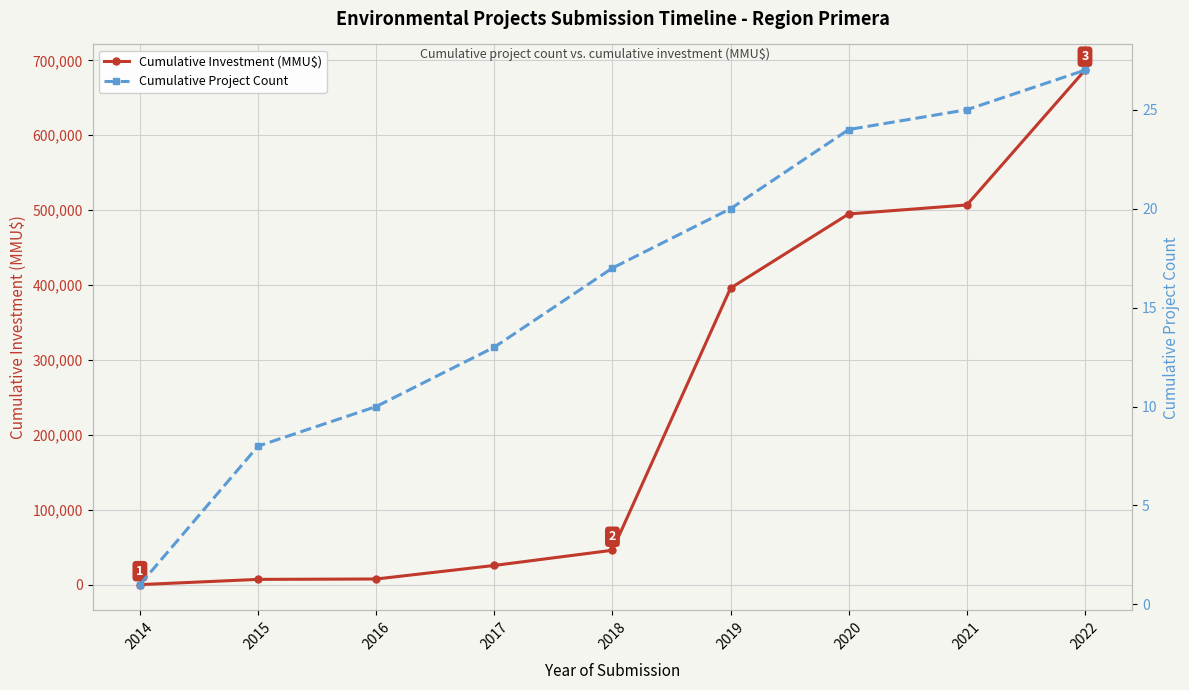

Reading left to right, extract all data points from this chart.

Cumulative Investment (MMU$): 0	7000	7514	25601	45901	395901	494901	506901	686901
Cumulative Project Count: 1	8	10	13	17	20	24	25	27